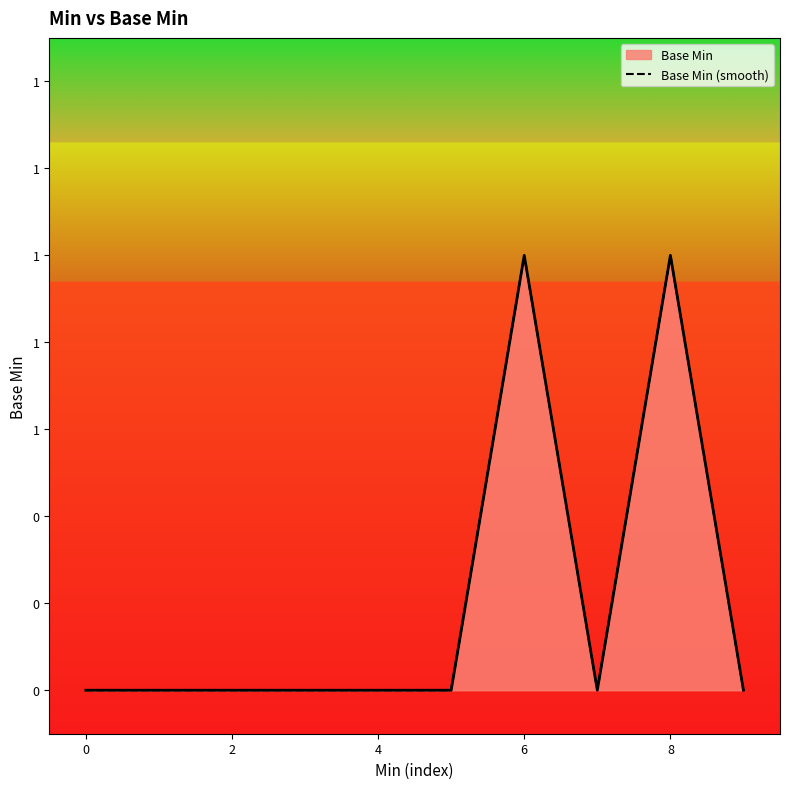

Does the chart have visible grid lines?

No